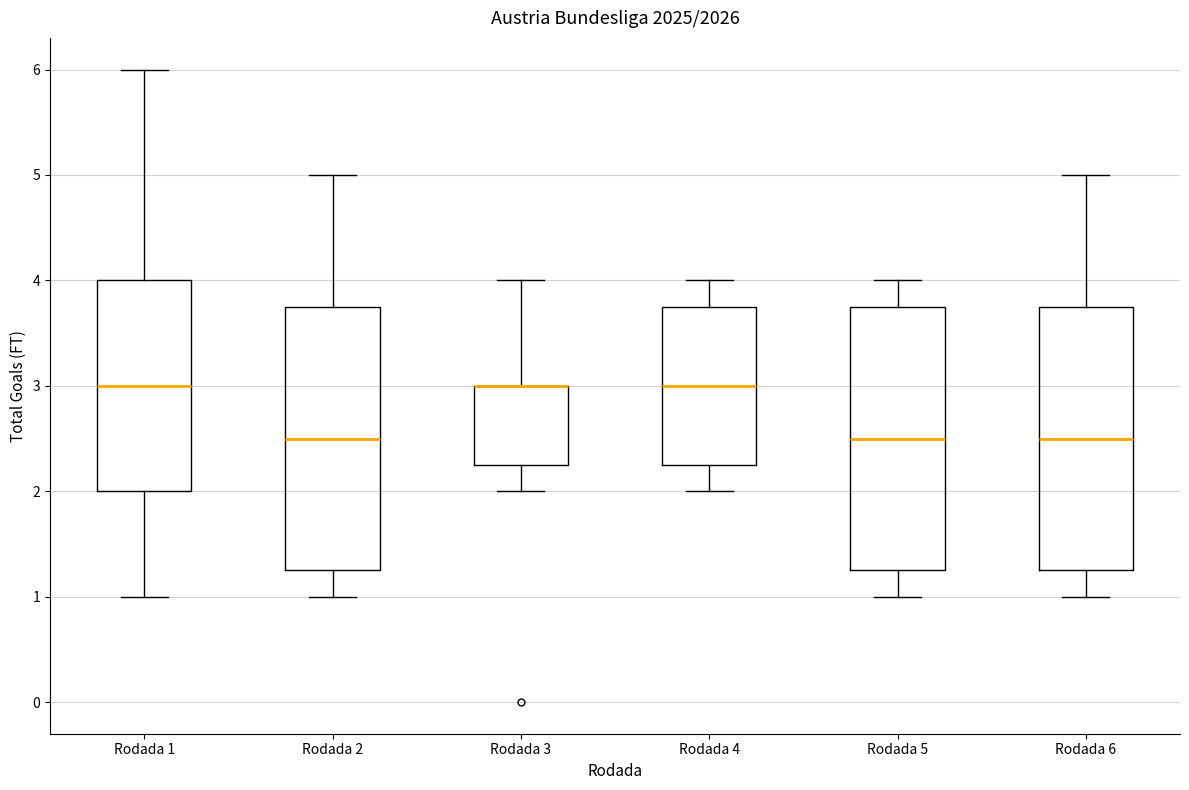

Where does the median line of the box for Rodada 6 sit on the y-axis? The values are not printed on the chart, so give them approximately, as read against the axis.

2.5